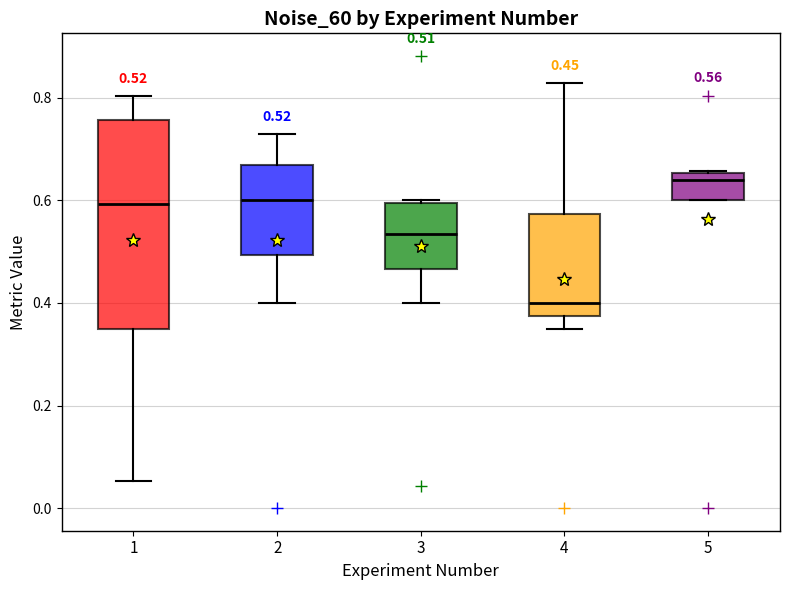

Comparing the boxes themselves (not the whiskers), which one is the tallest?

1